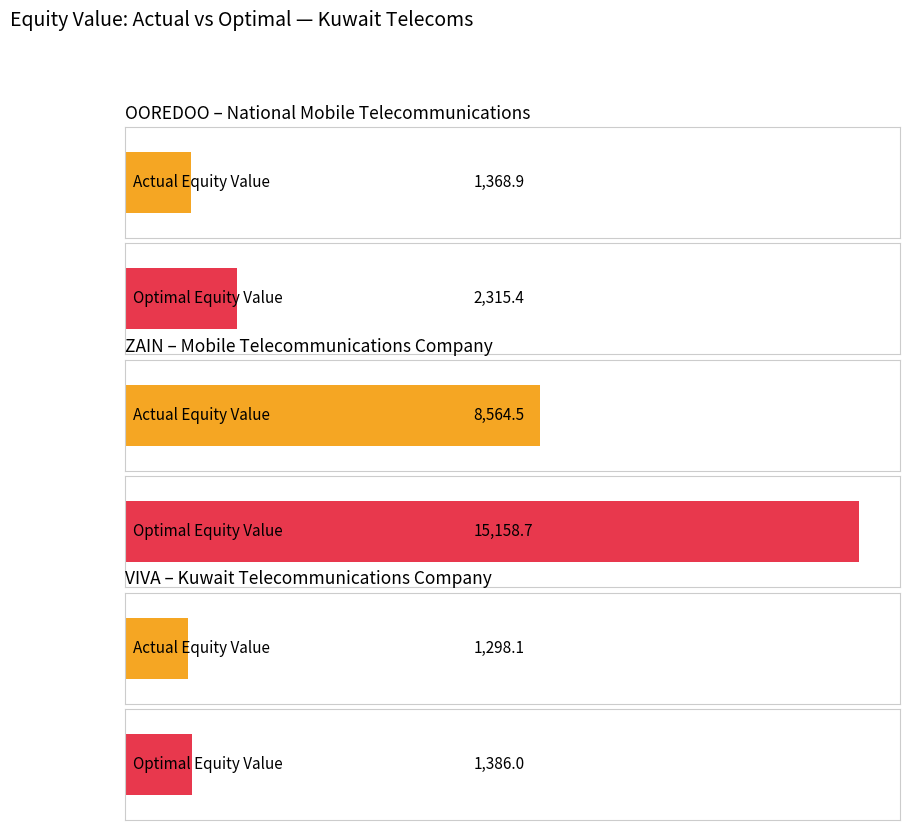

Which series has the largest total across all categories?

optimal_equity_value